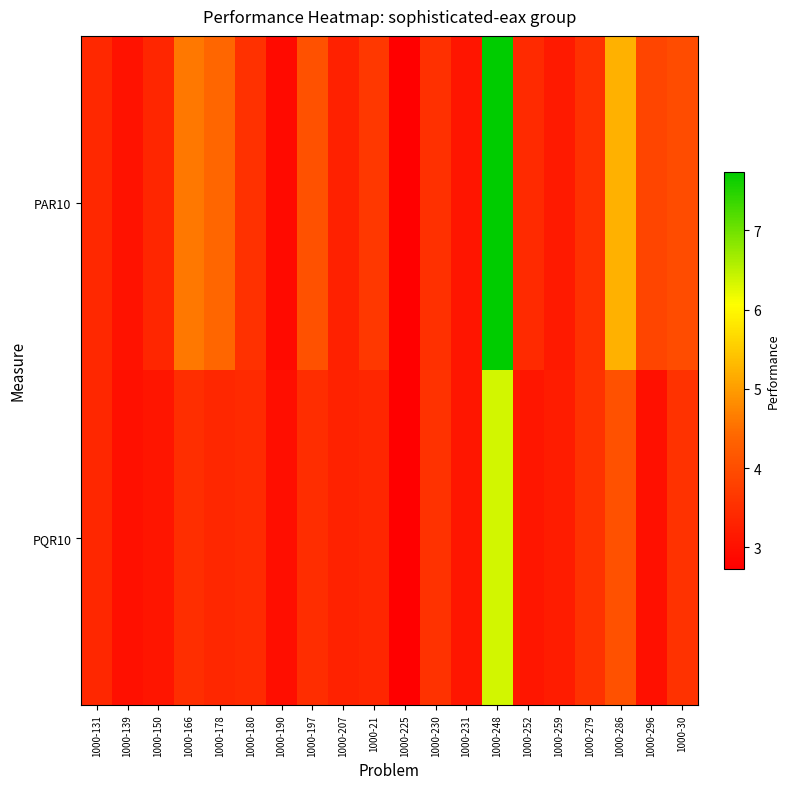

Rank the series at 1000-207 from lowest to highest value.

PAR10, PQR10